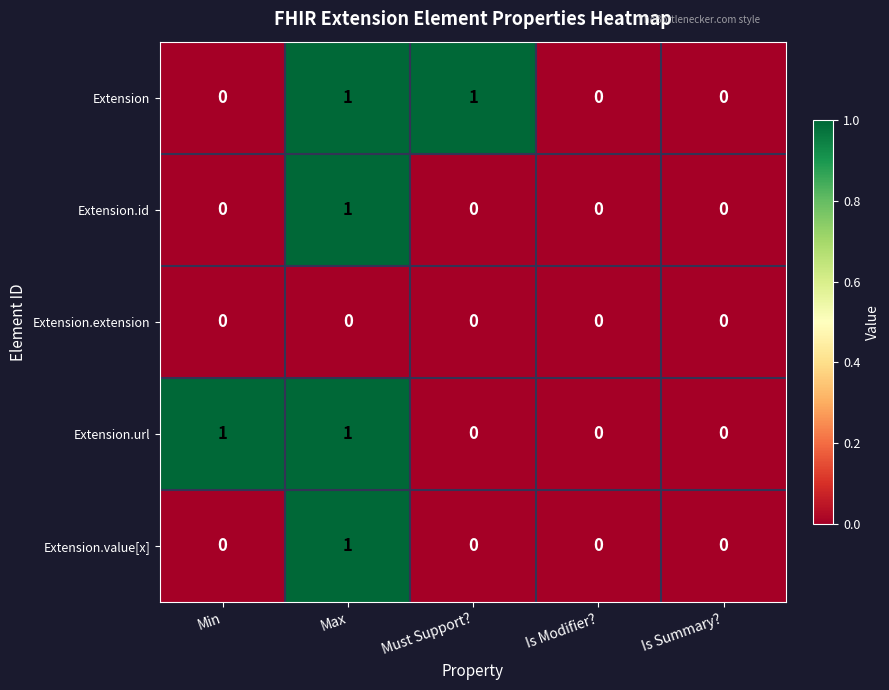

Is it true that Extension.id equals 0 at Min?

True